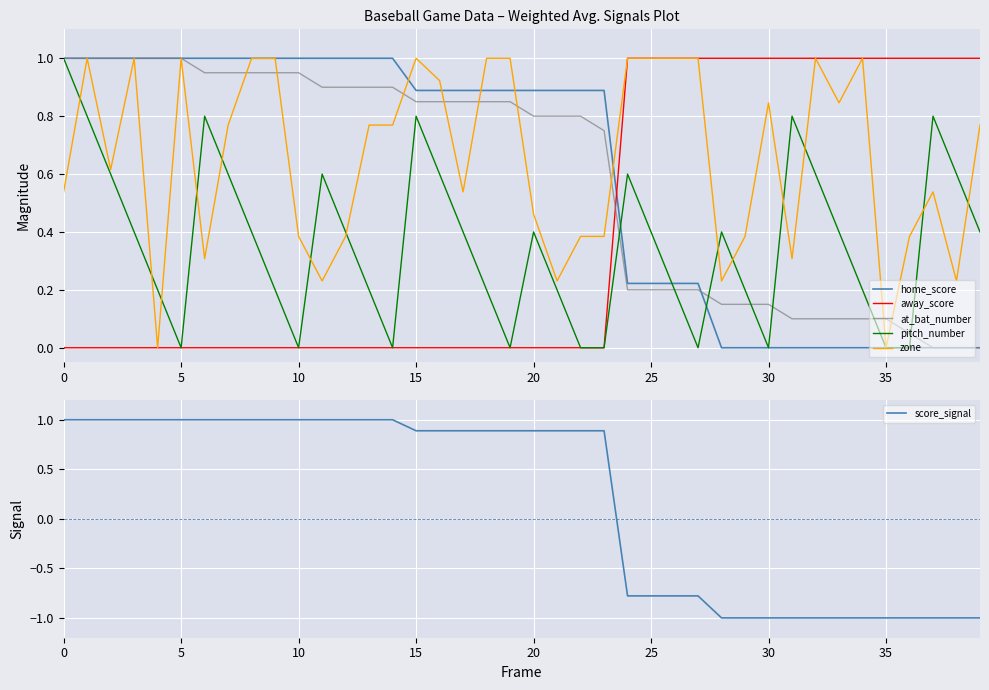

At which label is at_bat_number closest to 0?

37